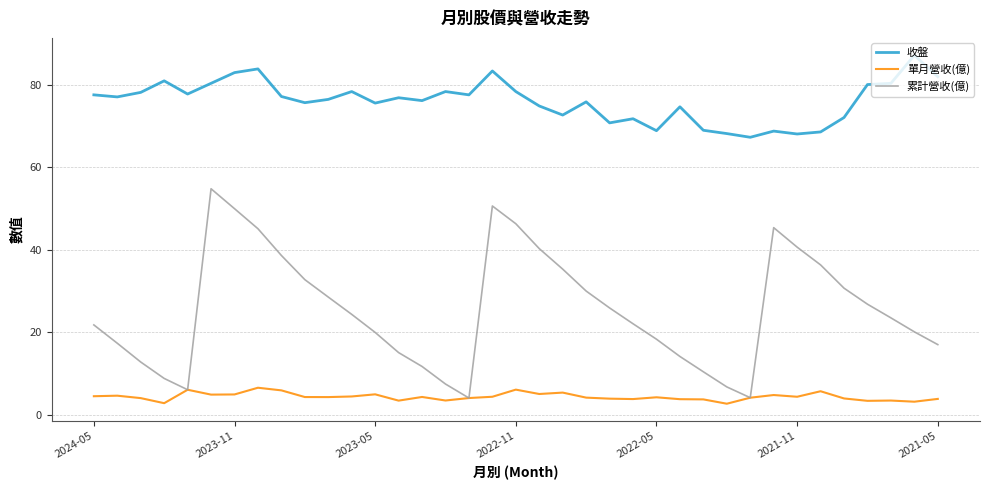

True or false: 累計營收(億) and 收盤 intersect in this chart.

False